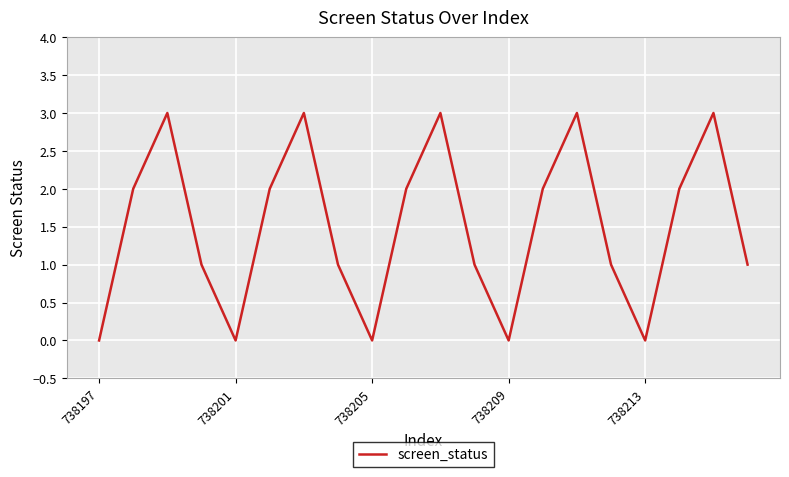

What is the maximum value shown in the chart?

3